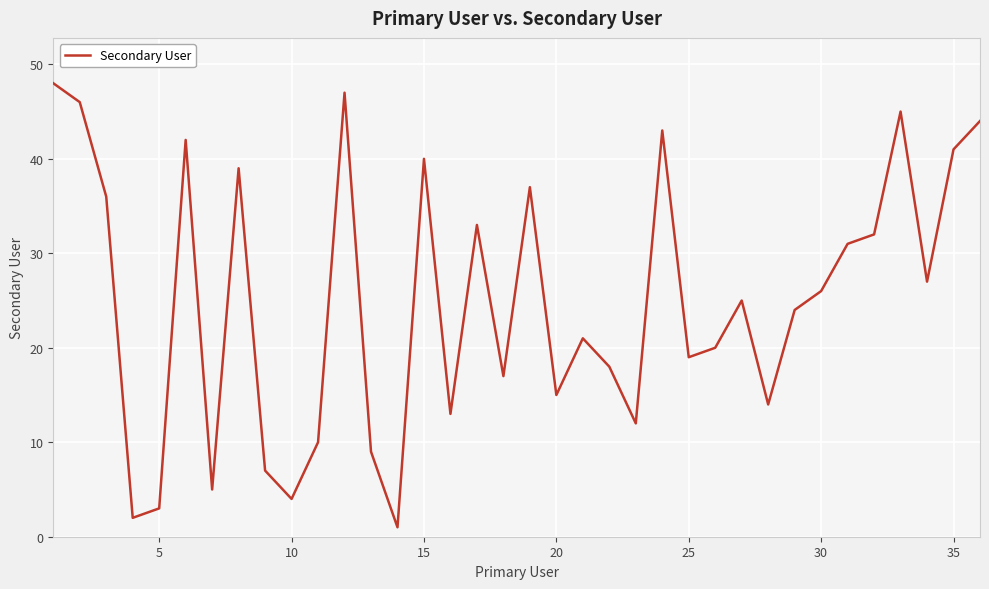

What is the greatest value displayed?

48